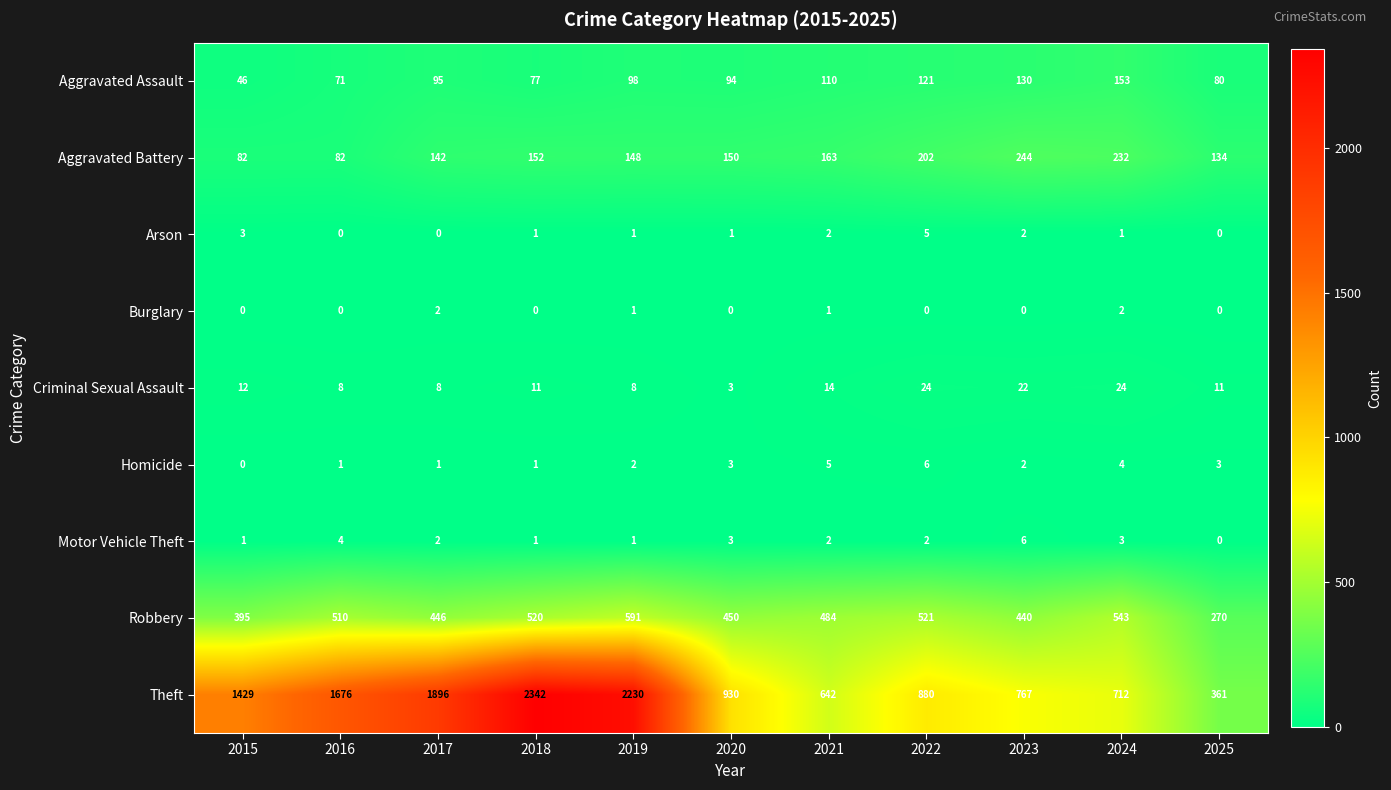

How many distinct data groups are displayed?

9